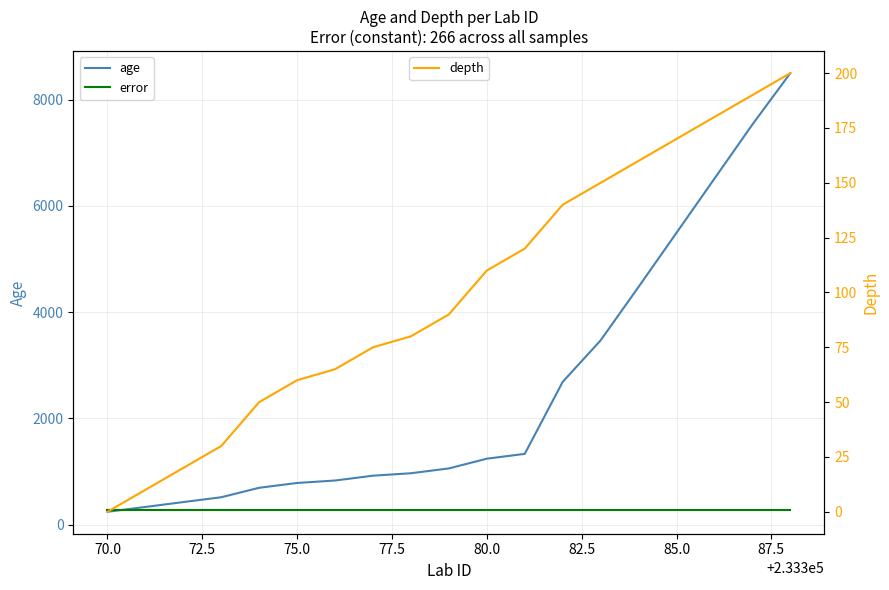

Which series has the largest range (max minus min)?

age